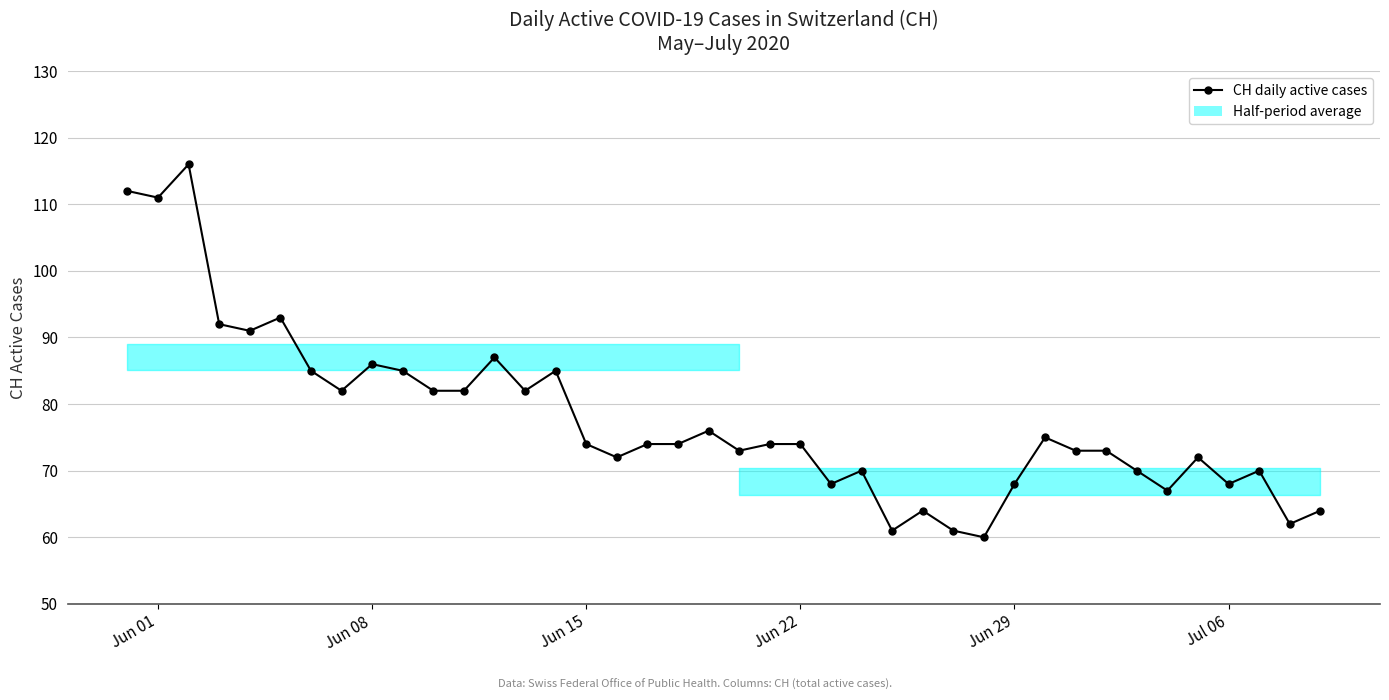

What is the minimum value shown in the chart?

60